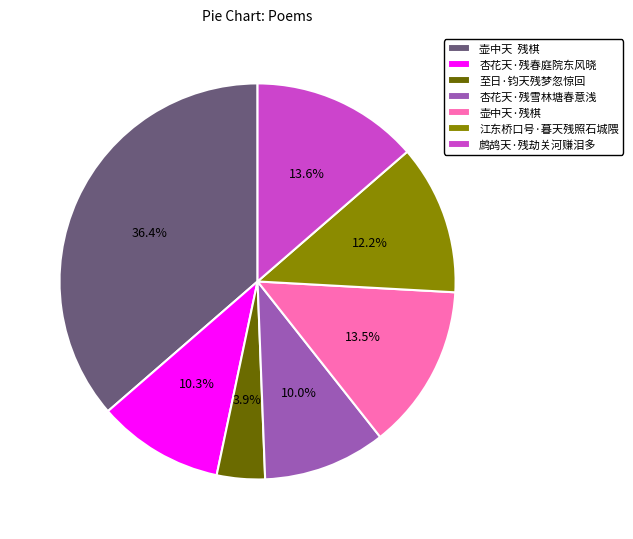

Which slice is the smallest?

至日·钧天残梦忽惊回